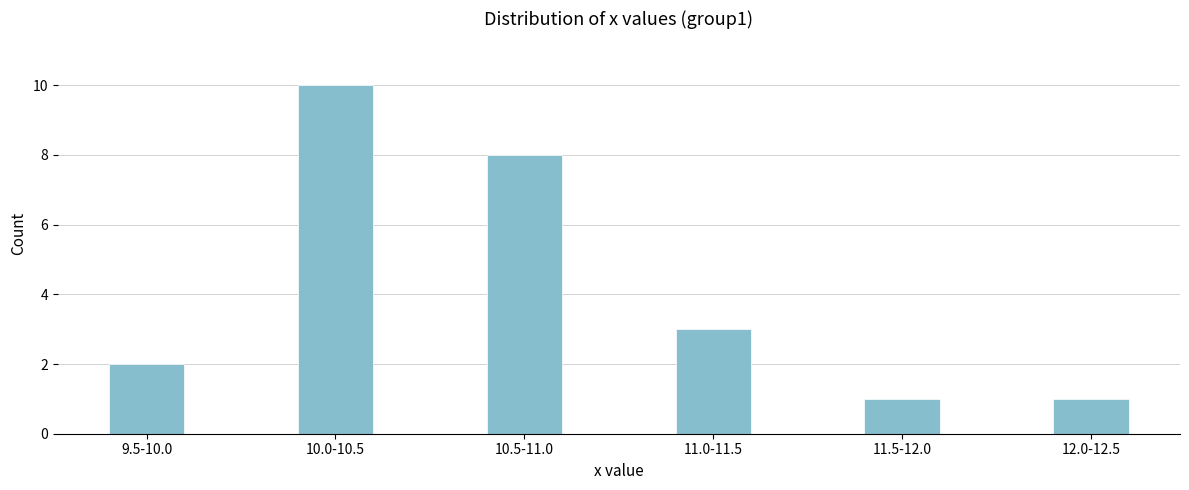

Reading left to right, transcribe all the data shown in this chart.

9.5-10.0=2	10.0-10.5=10	10.5-11.0=8	11.0-11.5=3	11.5-12.0=1	12.0-12.5=1